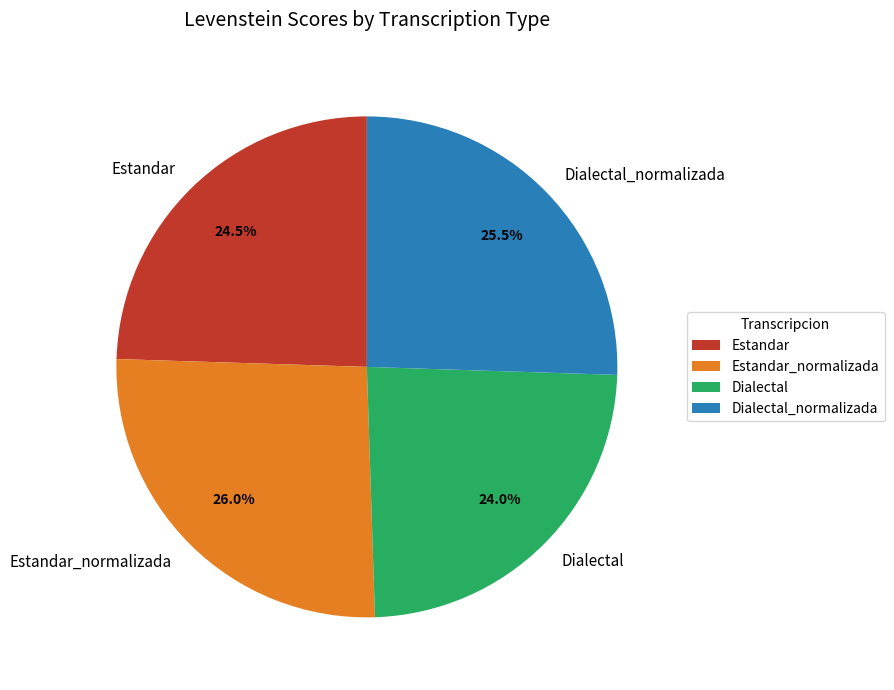

What percentage is the Dialectal slice, to the nearest percent?

24%